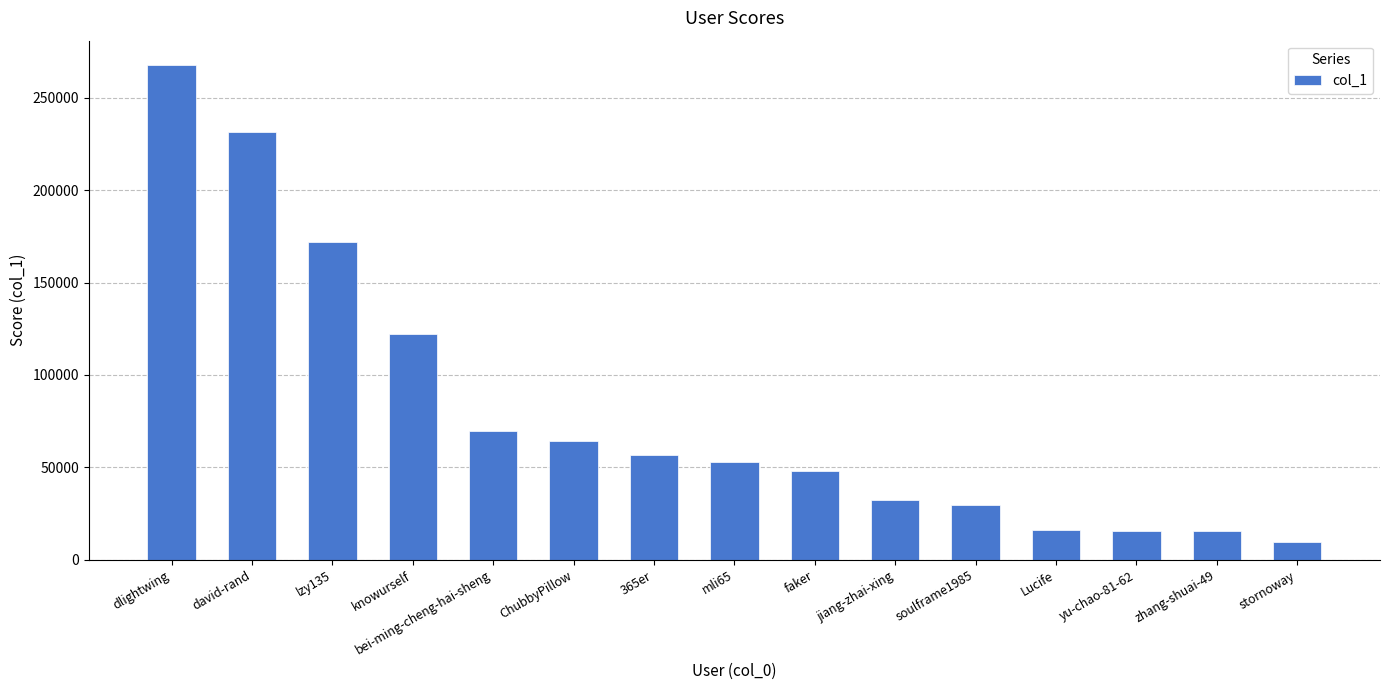

Between yu-chao-81-62 and 365er, which is larger?

365er